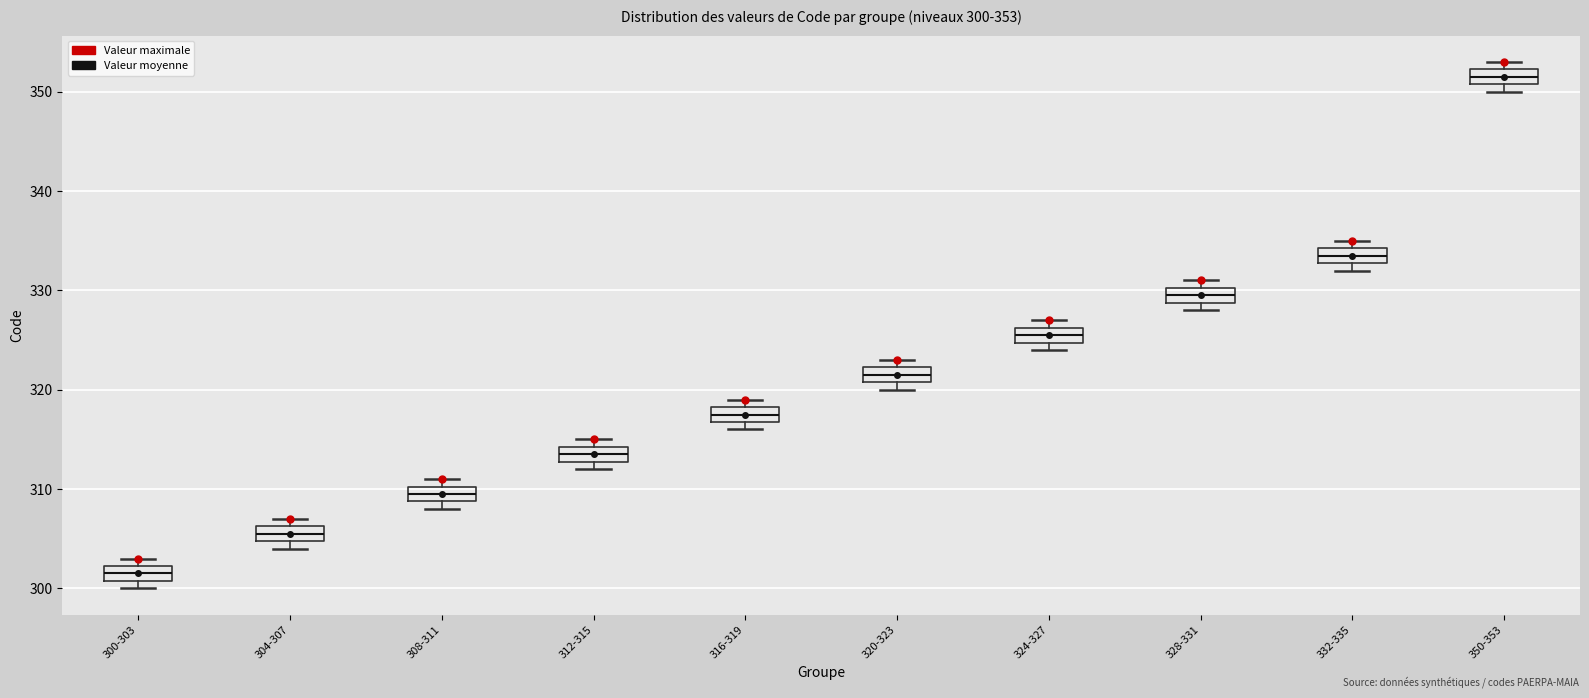

Which box's median line is the lowest?

300-303